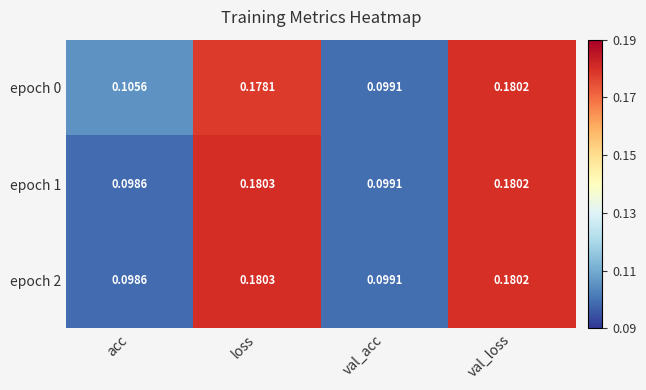

Which category has the lowest value across all series?

acc